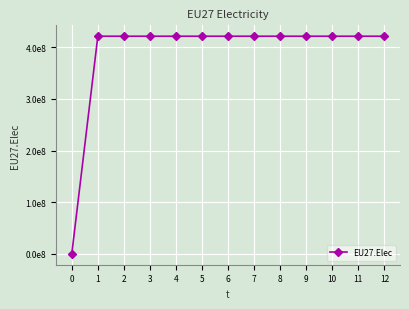

Rank the categories by value from lowest to highest.

0, 1, 2, 3, 4, 5, 6, 7, 8, 9, 10, 11, 12